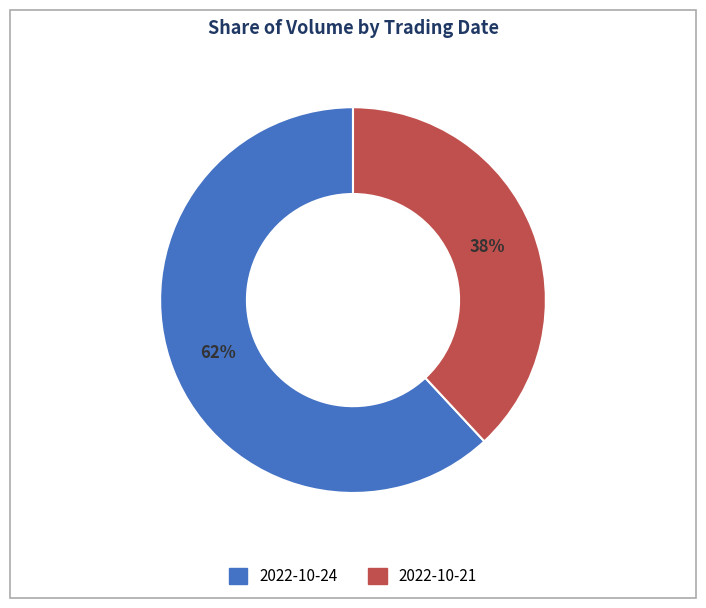

To the nearest percent, what is the difference between the largest and smallest slice percentages?

24%